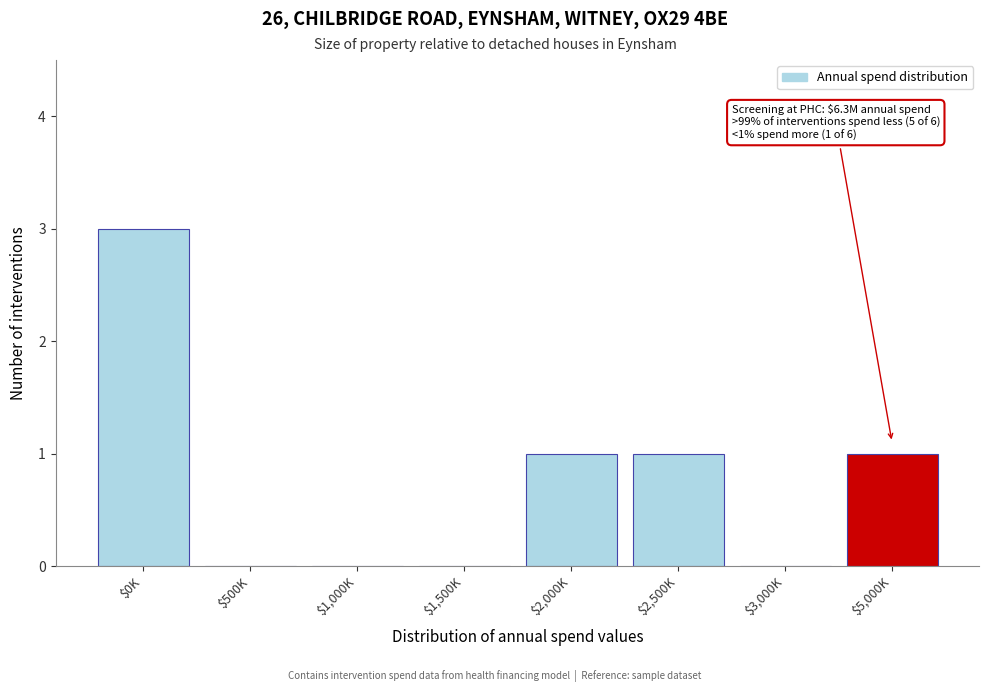

Is it true that the value at $500K is 0?

True